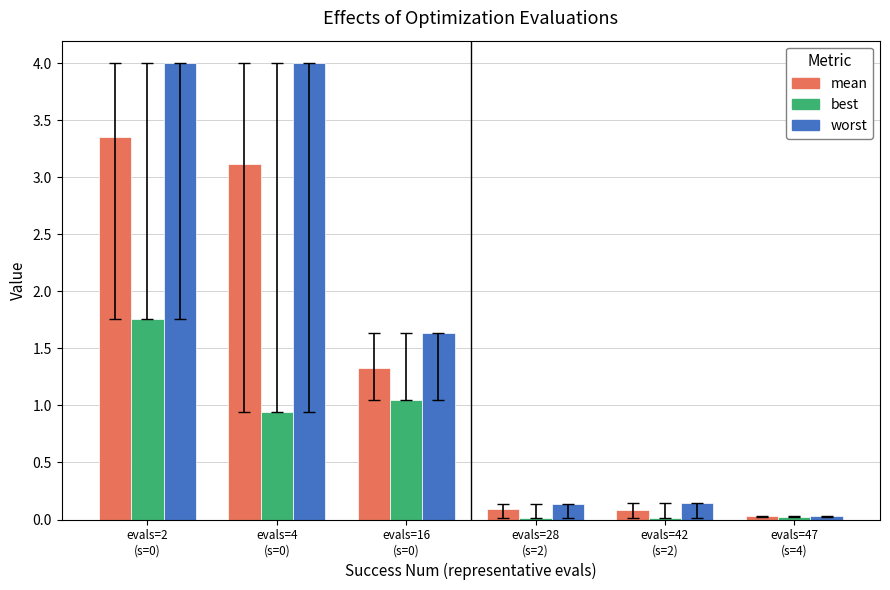

The worst series shows 0.1 at evals=28
(s=2). True or false?

True